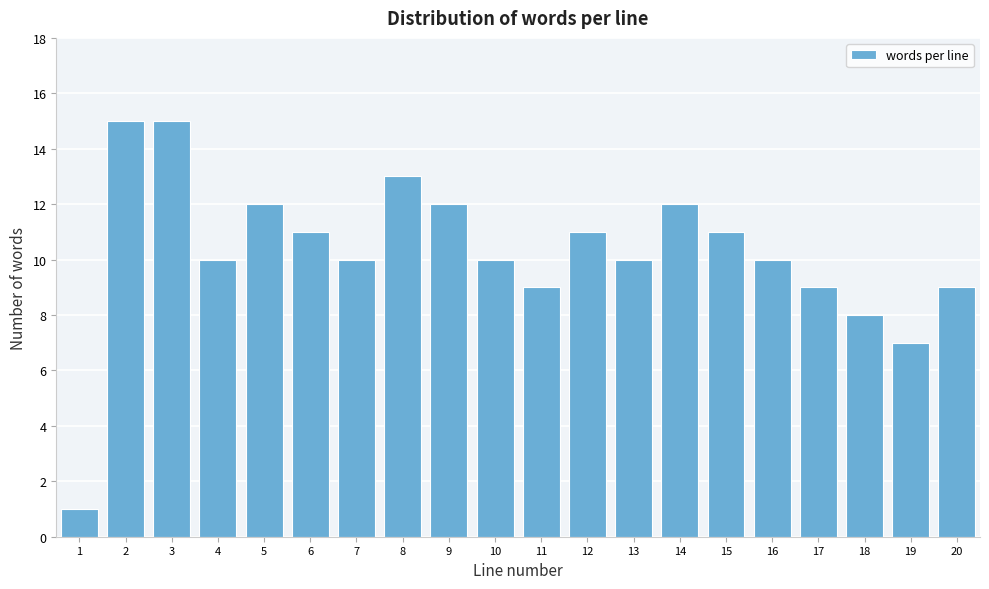

Reading right to left, transcribe all the data shown in this chart.

9	7	8	9	10	11	12	10	11	9	10	12	13	10	11	12	10	15	15	1